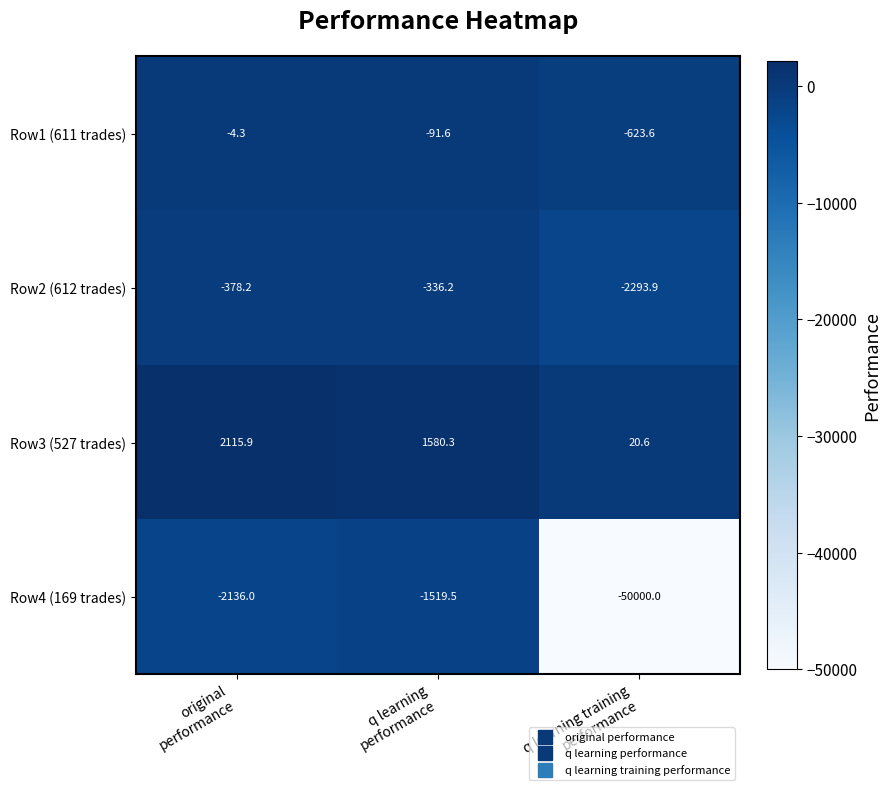

Reading right to left, extract all data points from this chart.

Row1 (611 trades): -623.6	-91.6	-4.3
Row2 (612 trades): -2293.9	-336.2	-378.2
Row3 (527 trades): 20.6	1580.3	2115.9
Row4 (169 trades): -50000.0	-1519.5	-2136.0